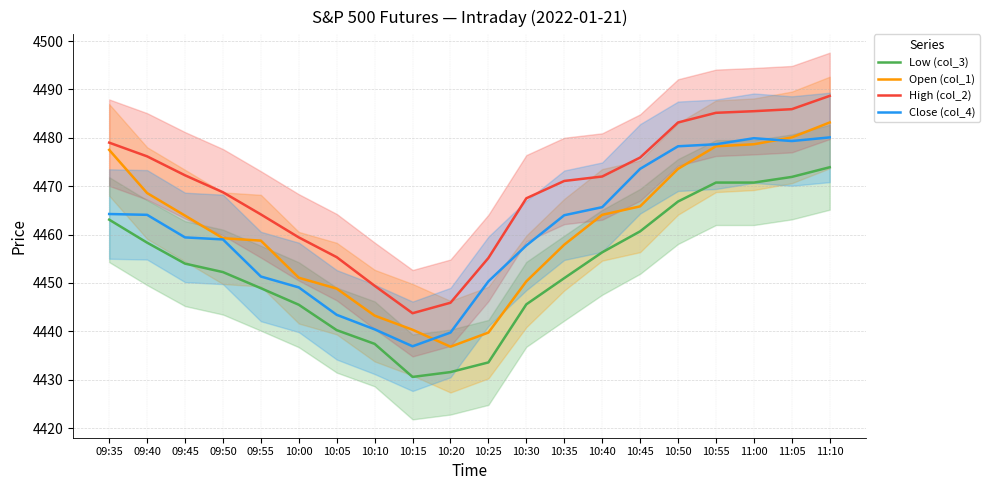

At which category is the sum across all series the highest?

11:10